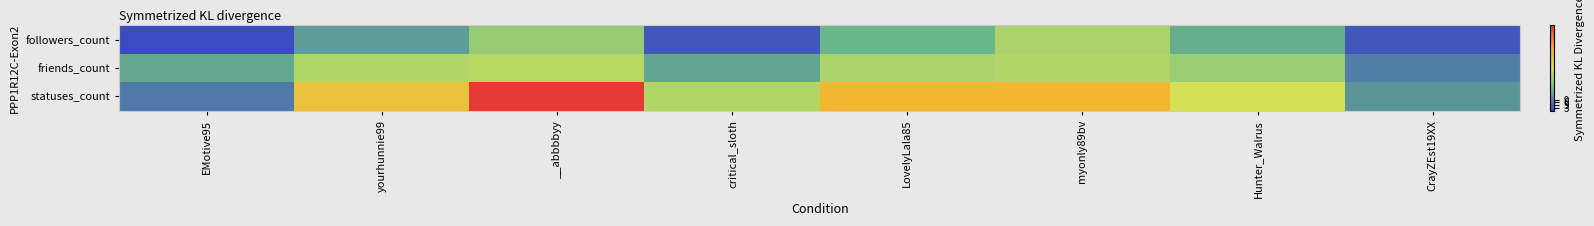

Reading left to right, list all the values displayed in this chart.

followers_count: EMotive95=1.1	yourhunnie99=2.8	__abbbbyy=4.5	critical_sloth=1.4	LovelyLala85=3.4	myonly89bv=5.1	Hunter_Walrus=3.2	CrayZEst19XX=1.4
friends_count: EMotive95=3.1	yourhunnie99=5.2	__abbbbyy=5.3	critical_sloth=3.0	LovelyLala85=5.1	myonly89bv=5.2	Hunter_Walrus=4.7	CrayZEst19XX=2.2
statuses_count: EMotive95=2.1	yourhunnie99=7.3	__abbbbyy=11.0	critical_sloth=5.3	LovelyLala85=7.8	myonly89bv=7.8	Hunter_Walrus=6.0	CrayZEst19XX=2.7